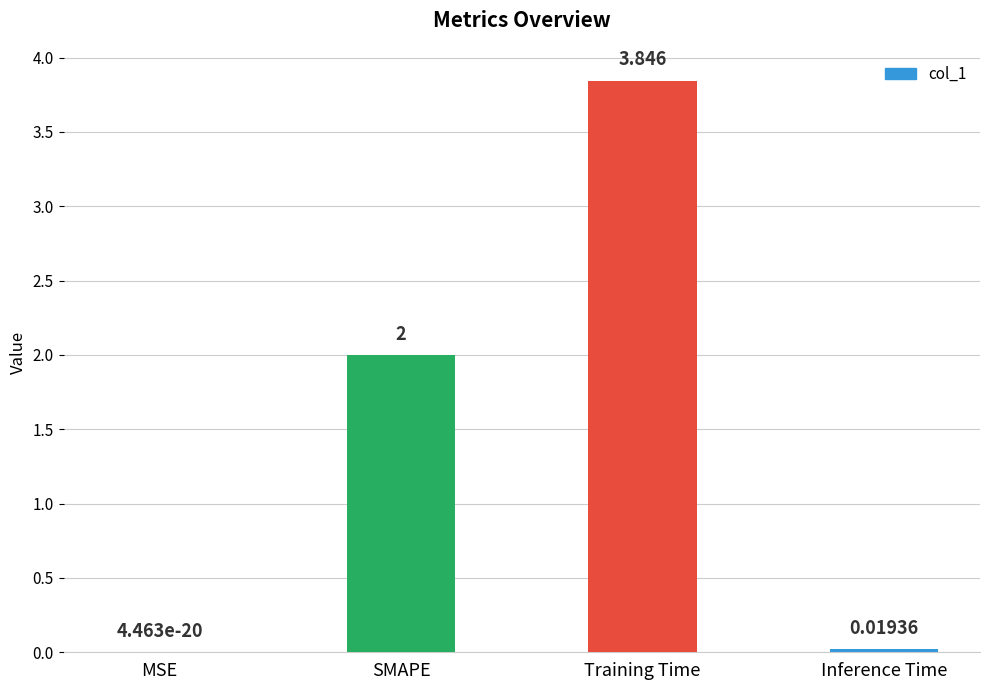

At which category does the chart reach its peak across all series?

Training Time